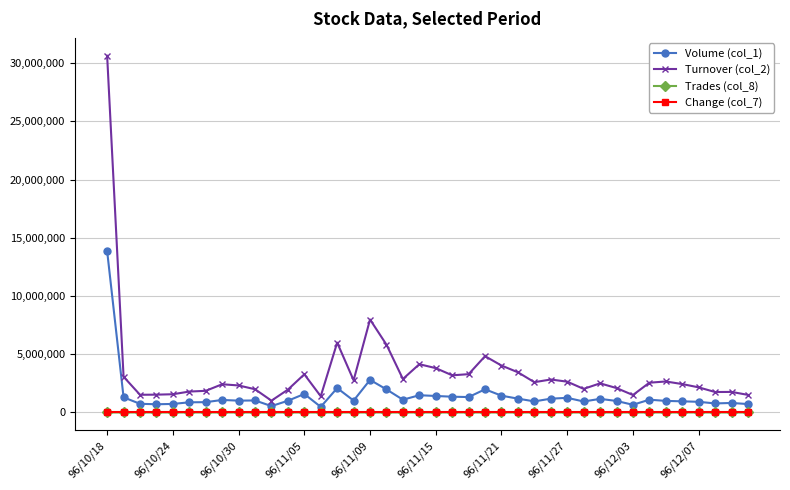

Does the chart have visible grid lines?

Yes